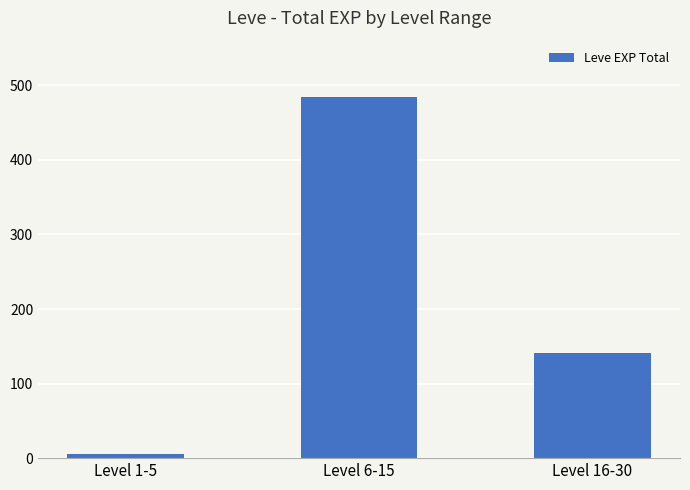

What position from the left is Level 1-5?

1